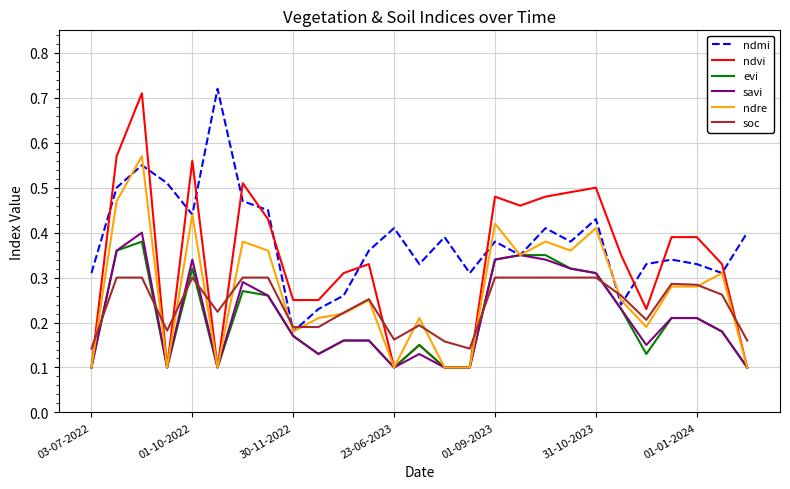

Which series has the largest total across all categories?

ndmi